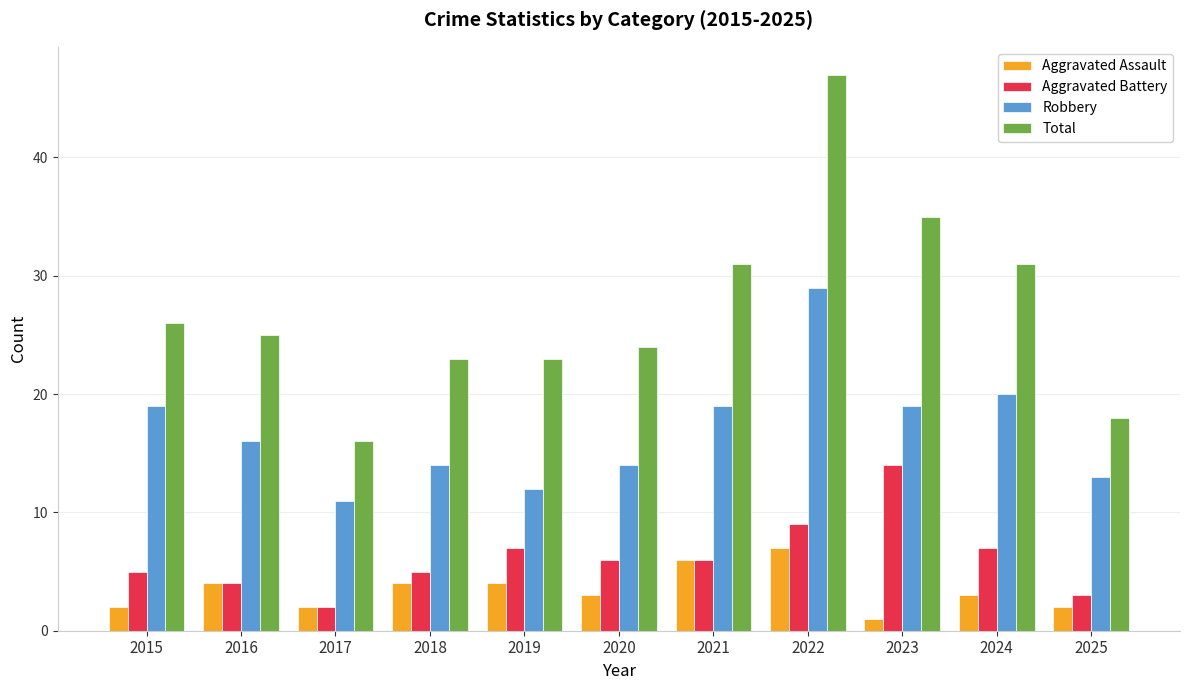

Rank the series at 2022 from lowest to highest value.

Aggravated Assault, Aggravated Battery, Robbery, Total